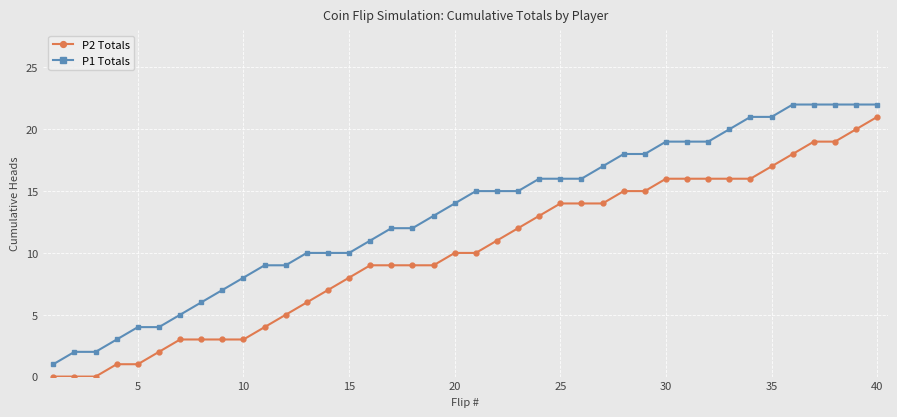

True or false: P1 Totals and P2 Totals cross at least once.

False